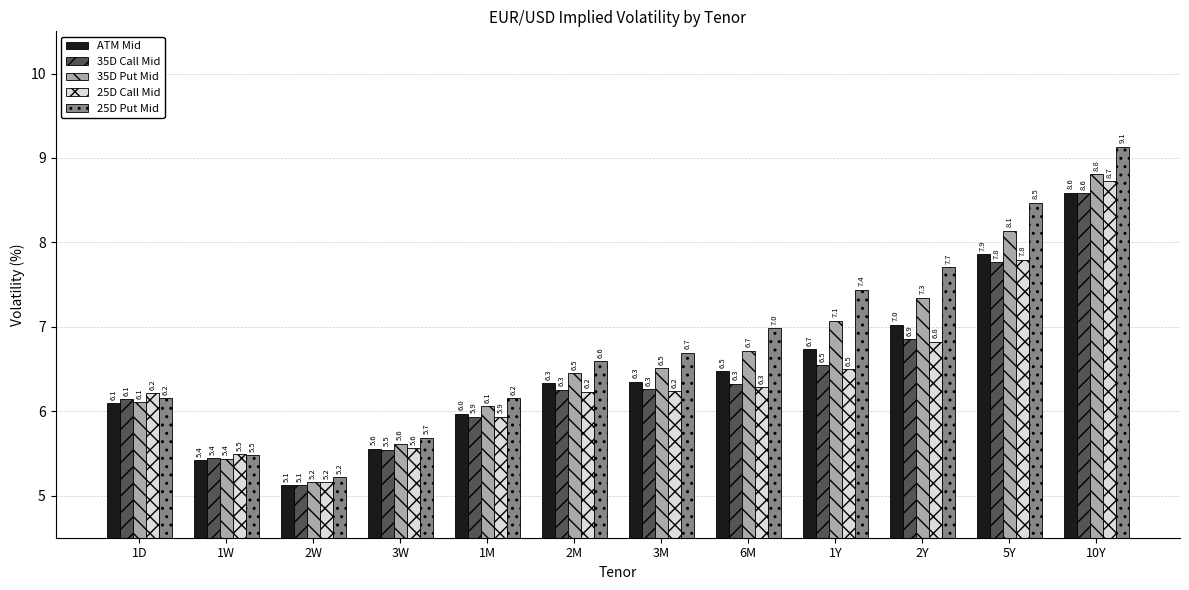

Which series has the largest total across all categories?

25D Put Mid